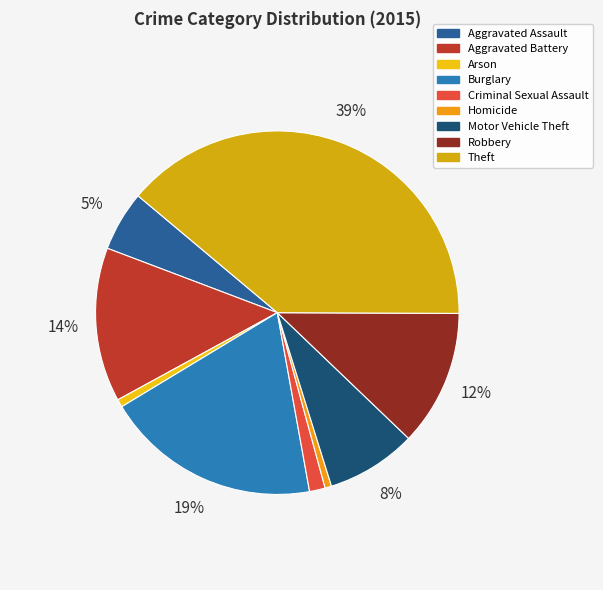

What is the ratio of the value at Aggravated Battery to the value at Aggravated Assault?

2.6